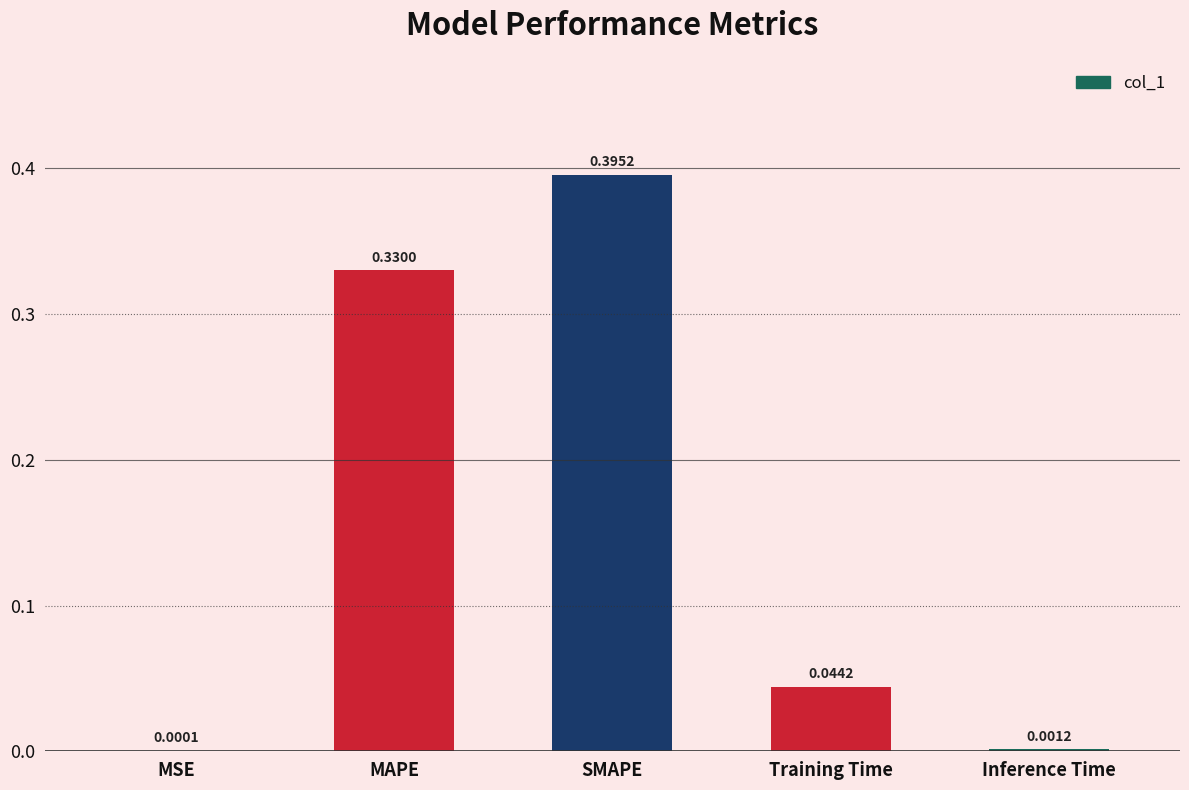

Between MSE and SMAPE, which is larger?

SMAPE